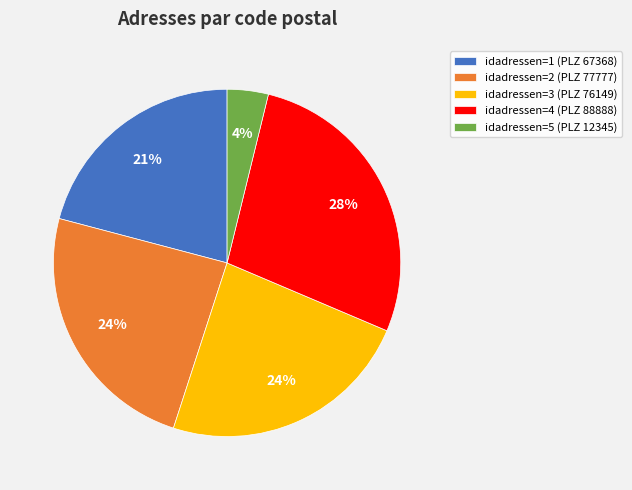

To the nearest percent, what is the difference between the idadressen=2 (PLZ 77777) and idadressen=1 (PLZ 67368) slice percentages?

3%